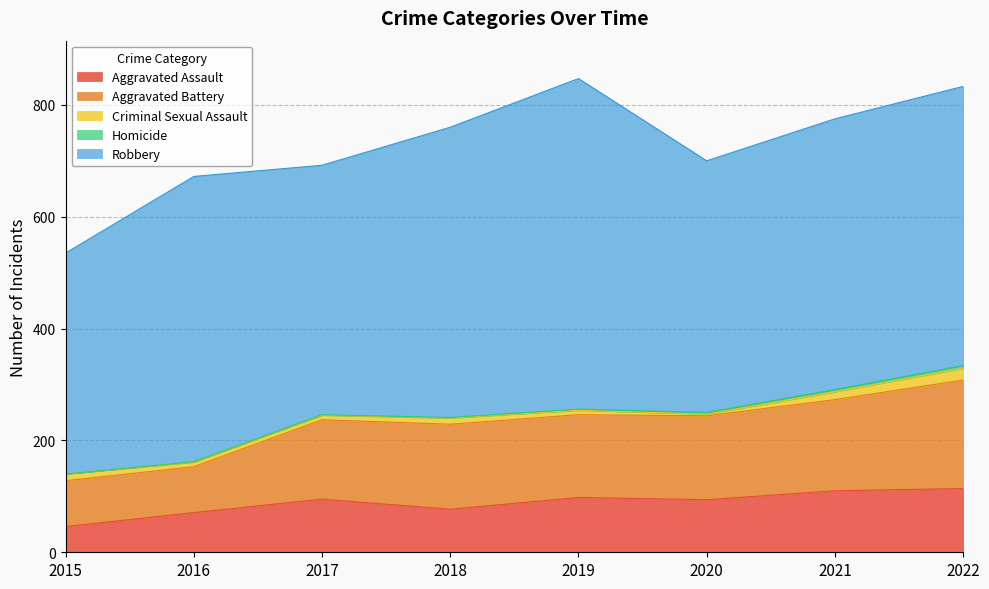

How many distinct data groups are displayed?

5